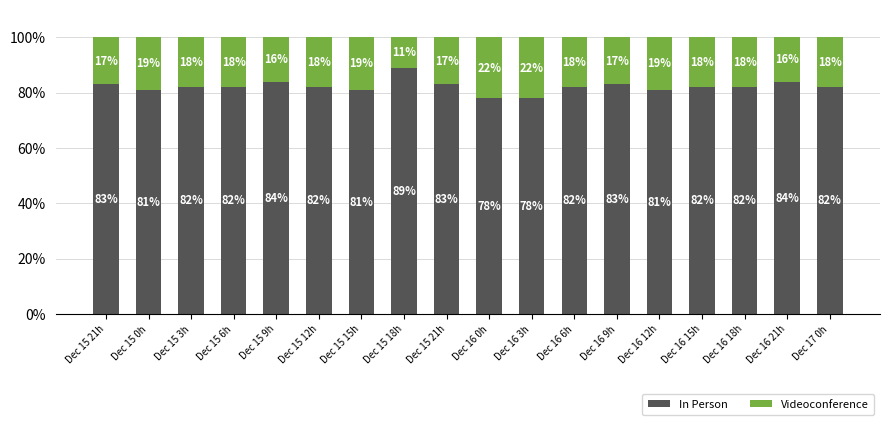

Which series has the widest spread of values?

In Person